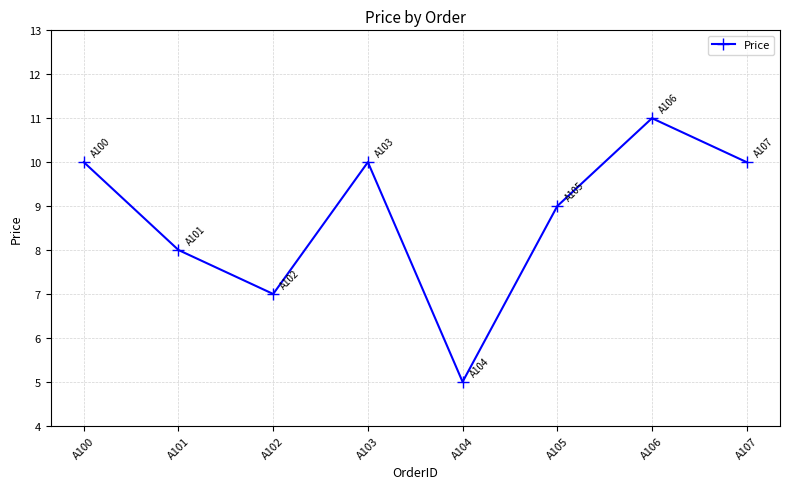

Reading right to left, transcribe all the data shown in this chart.

10	11	9	5	10	7	8	10